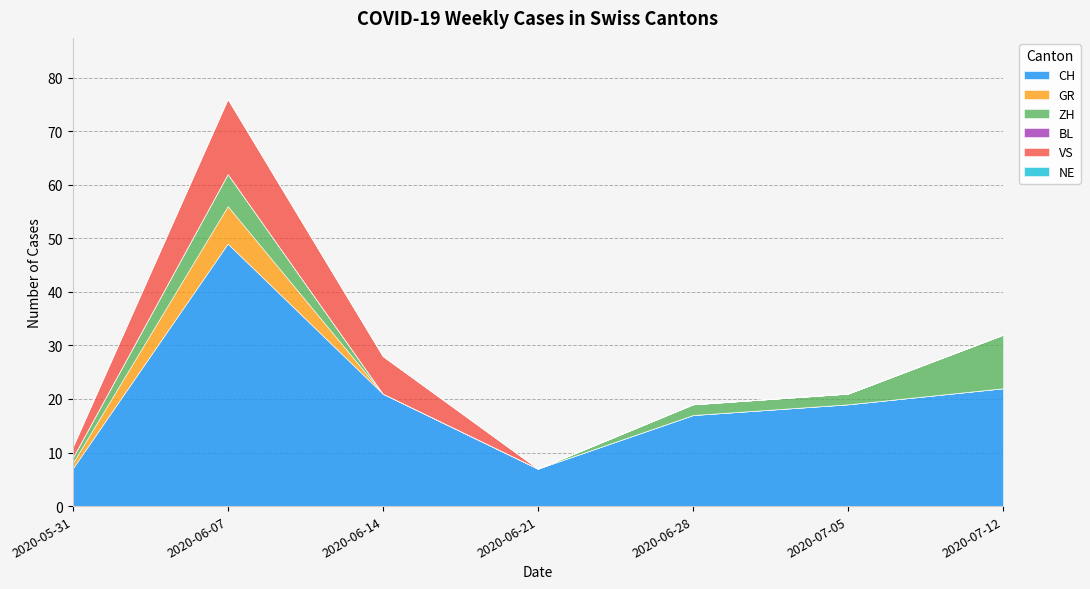

What are all the series names shown in the legend?

CH, GR, ZH, BL, VS, NE